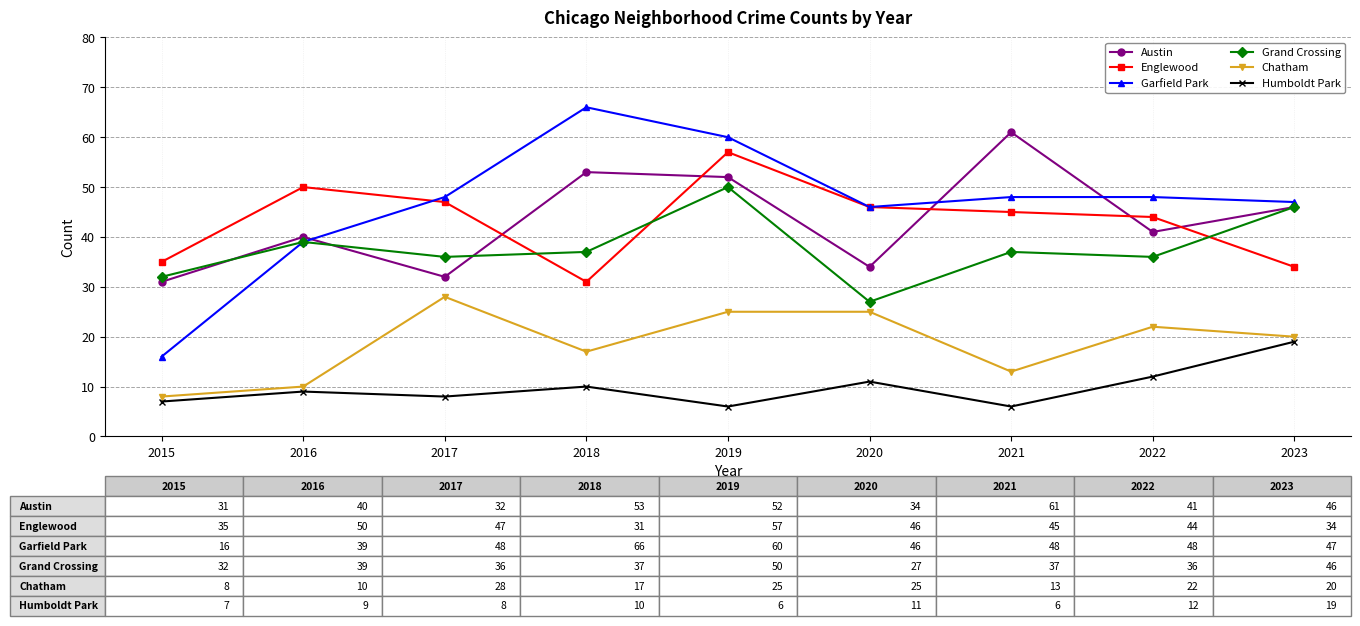

Reading right to left, extract all data points from this chart.

Austin: 46	41	61	34	52	53	32	40	31
Englewood: 34	44	45	46	57	31	47	50	35
Garfield Park: 47	48	48	46	60	66	48	39	16
Grand Crossing: 46	36	37	27	50	37	36	39	32
Chatham: 20	22	13	25	25	17	28	10	8
Humboldt Park: 19	12	6	11	6	10	8	9	7